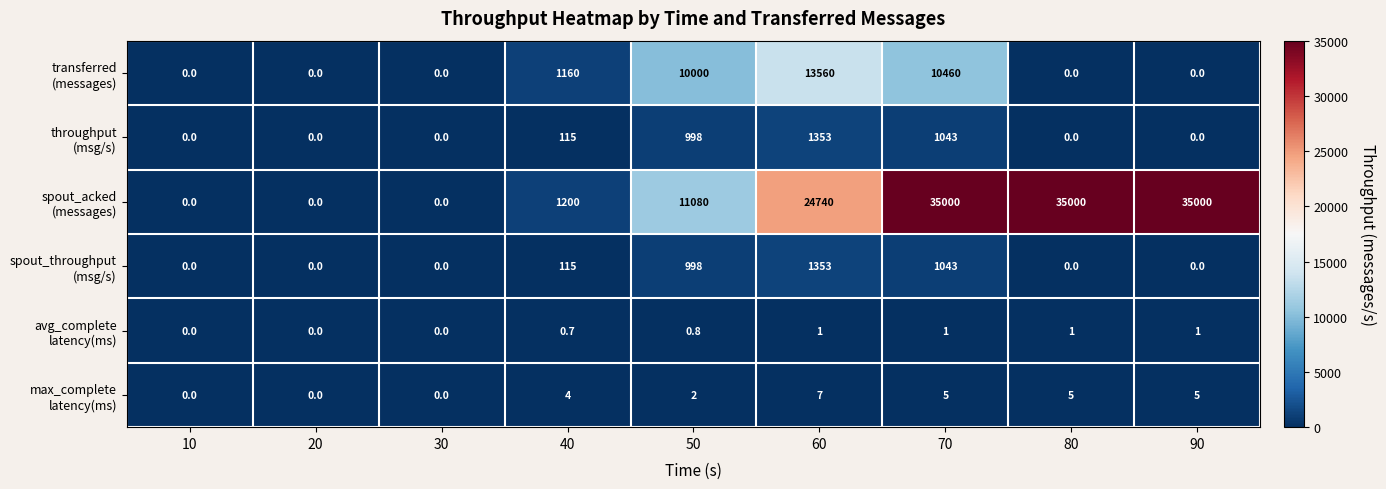

What is the total value across all series at 70?

47552.0